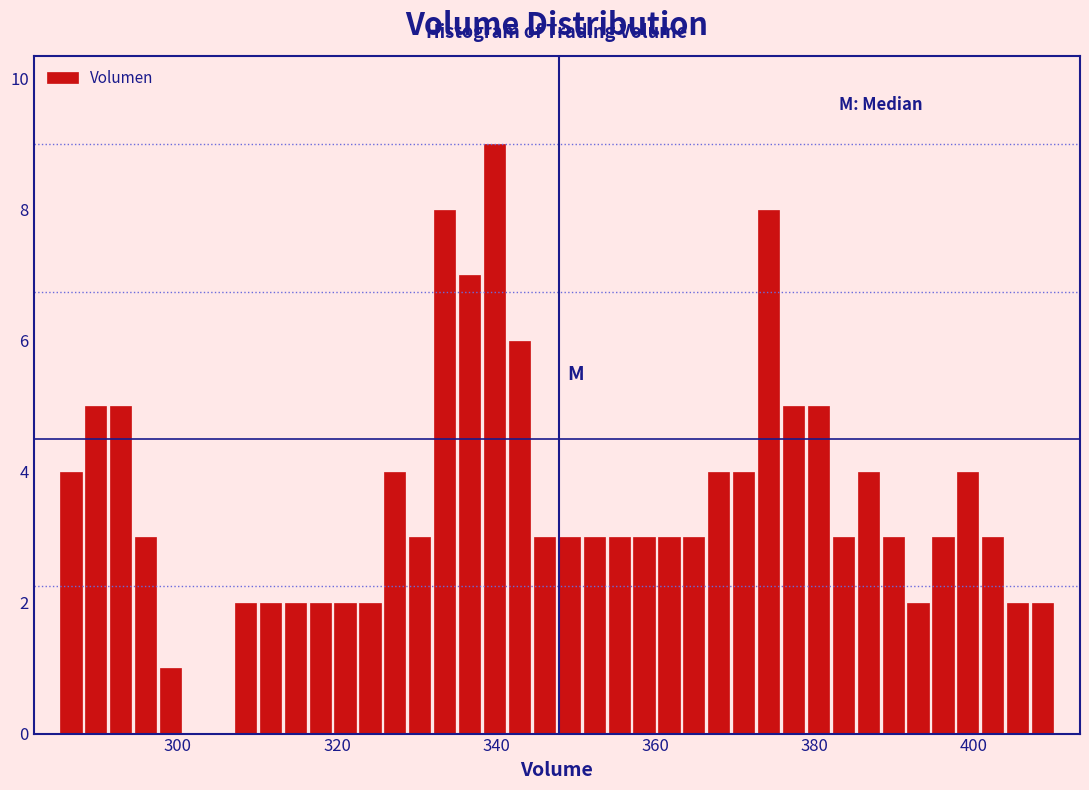

Around what value on the x-axis is the tallest bar? Give the approximate position of its centre, as read against the axis.

340